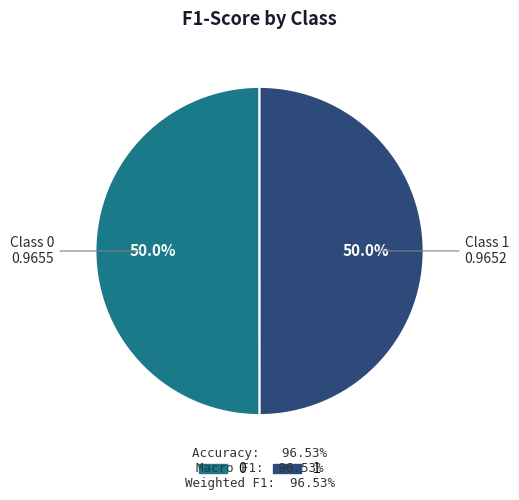

How many segments does this pie chart have?

2